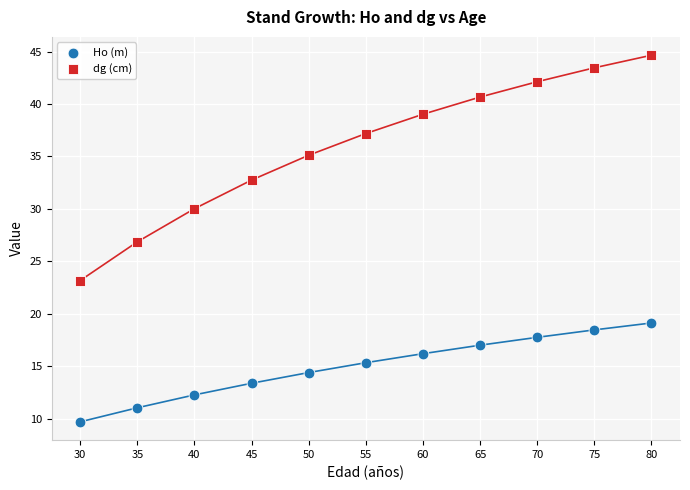

What is the total value across all series at 65?

57.7